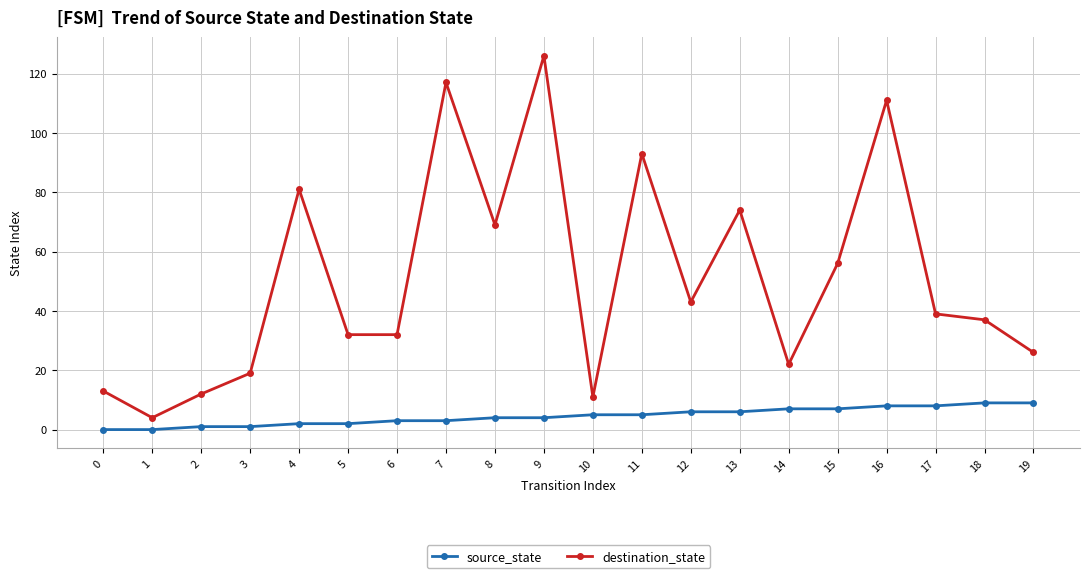

At which category is the sum across all series the highest?

9